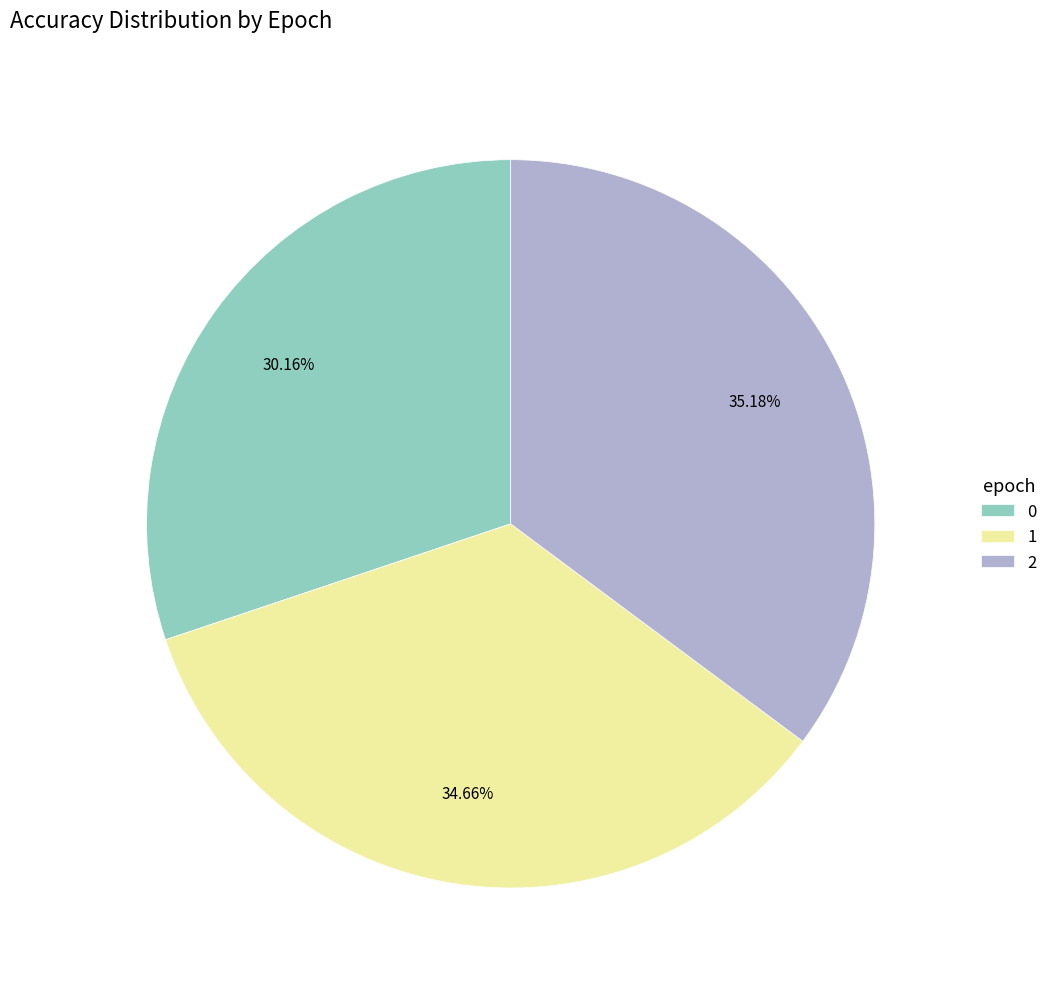

Rank the categories by value from lowest to highest.

0, 1, 2